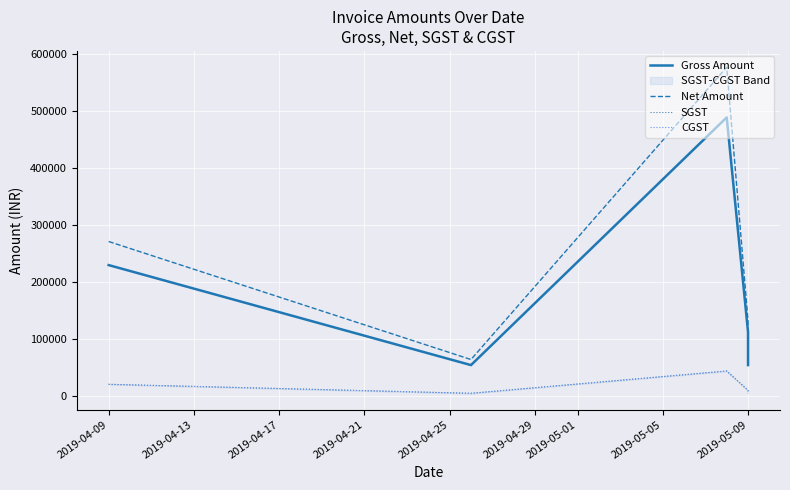

What is the sum of all Net Amount values?

1110159.3